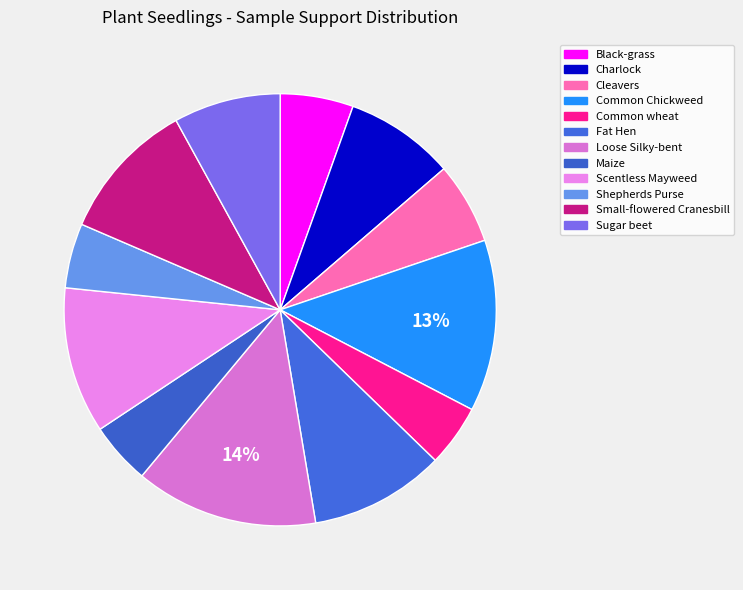

Rank the categories by value from highest to lowest.

Loose Silky-bent, Common Chickweed, Scentless Mayweed, Small-flowered Cranesbill, Fat Hen, Charlock, Sugar beet, Cleavers, Black-grass, Shepherds Purse, Common wheat, Maize